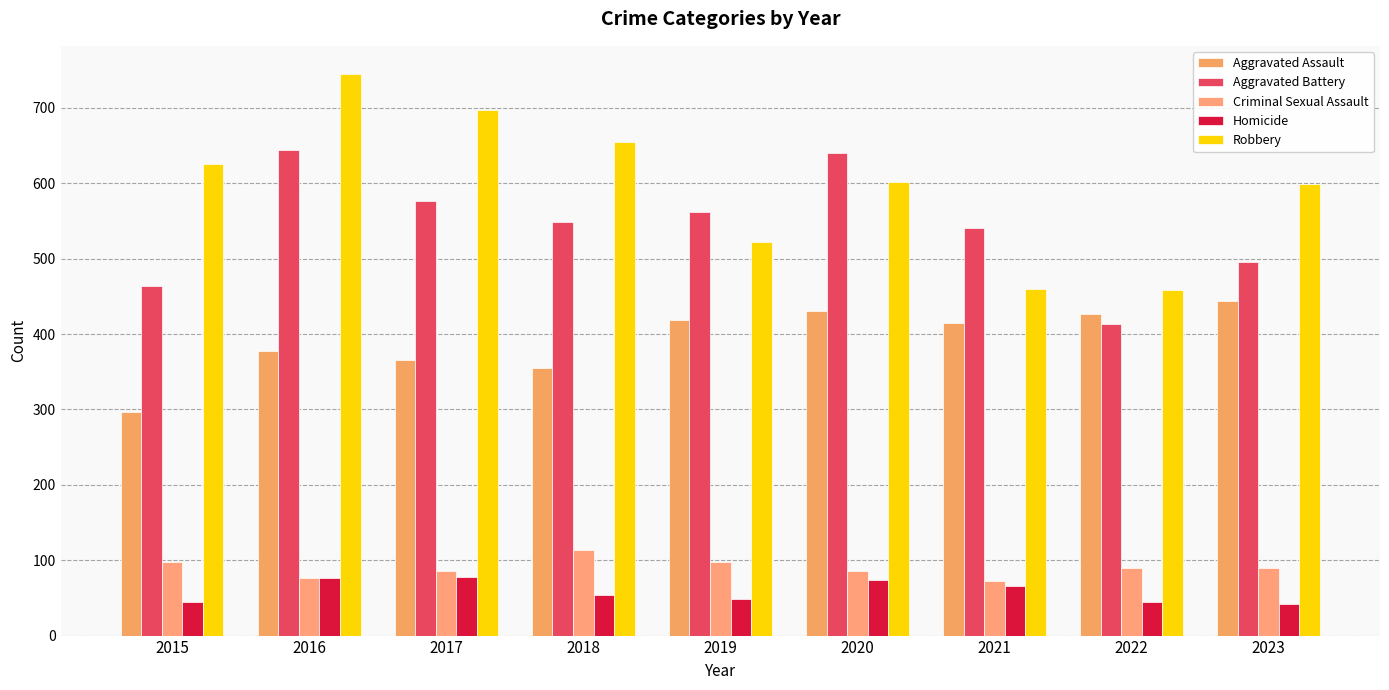

How many groups of bars are there?

9